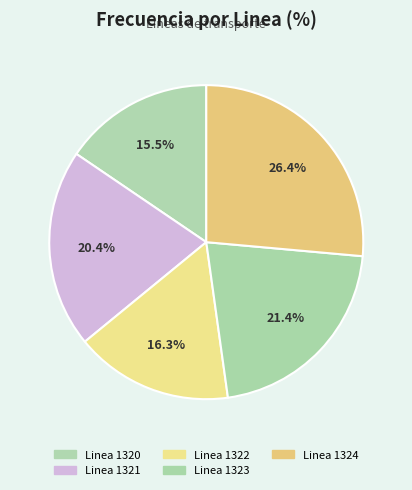

Which slice is the largest?

Linea 1324